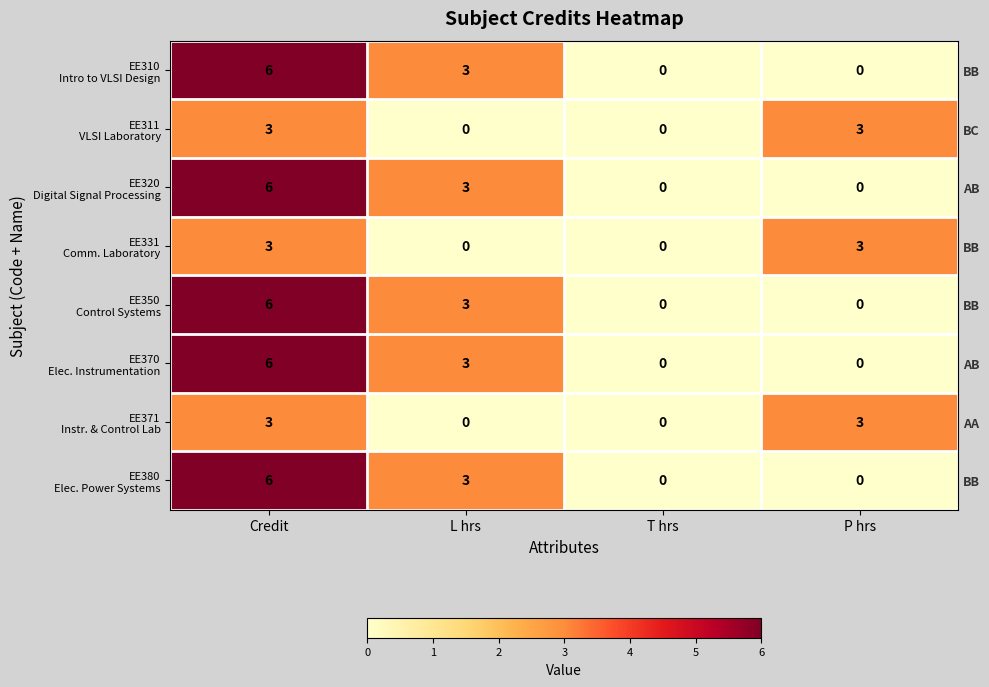

Rank the series at T hrs from highest to lowest value.

EE310 Intro to VLSI Design, EE311 VLSI Laboratory, EE320 Digital Signal Processing, EE331 Comm. Laboratory, EE350 Control Systems, EE370 Elec. Instrumentation, EE371 Instr. & Control Lab, EE380 Elec. Power Systems